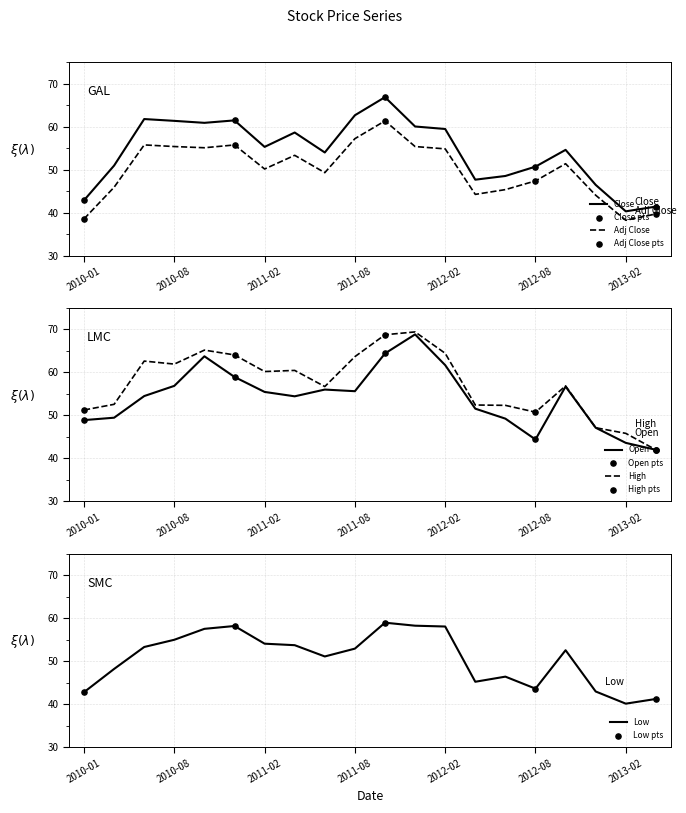

Which series has the widest spread of Y values?

High